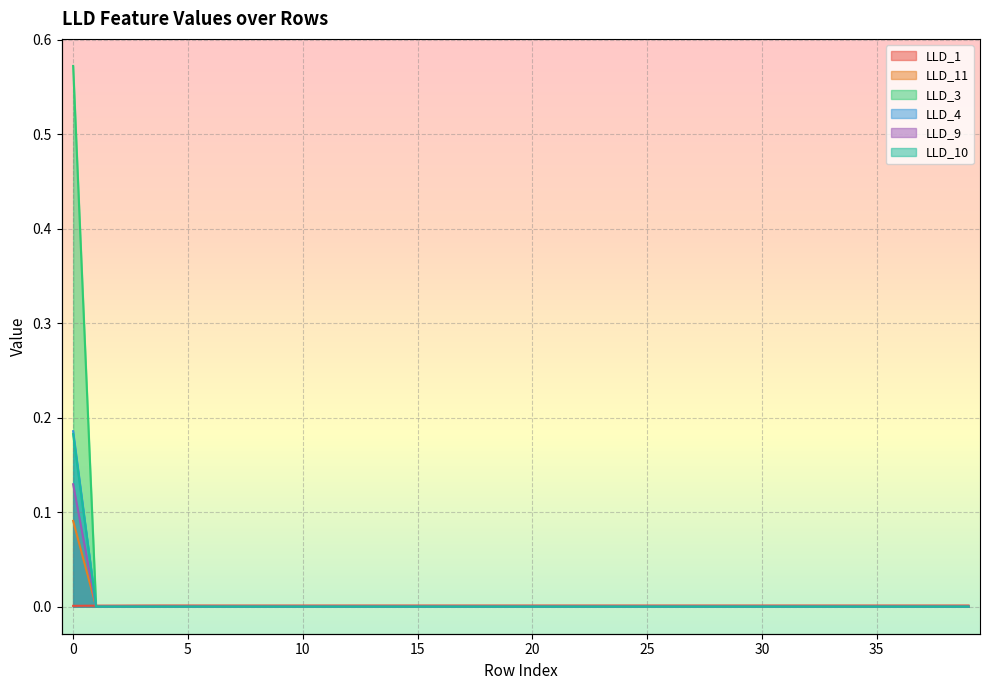

True or false: LLD_10 has more than 0 interior local peaks.

False